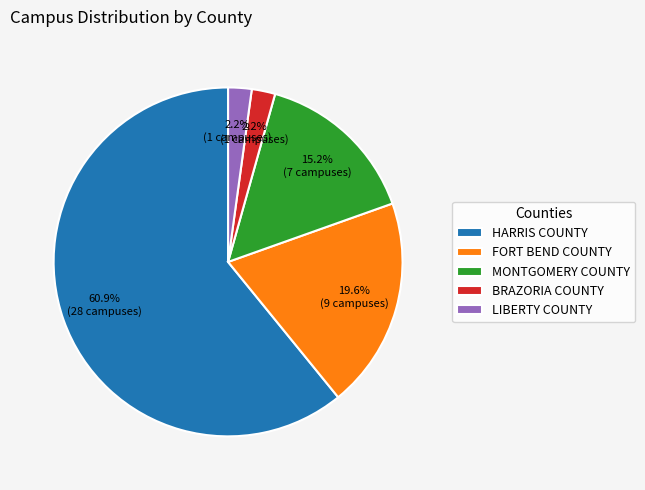

To the nearest percent, what portion does HARRIS COUNTY represent?

61%